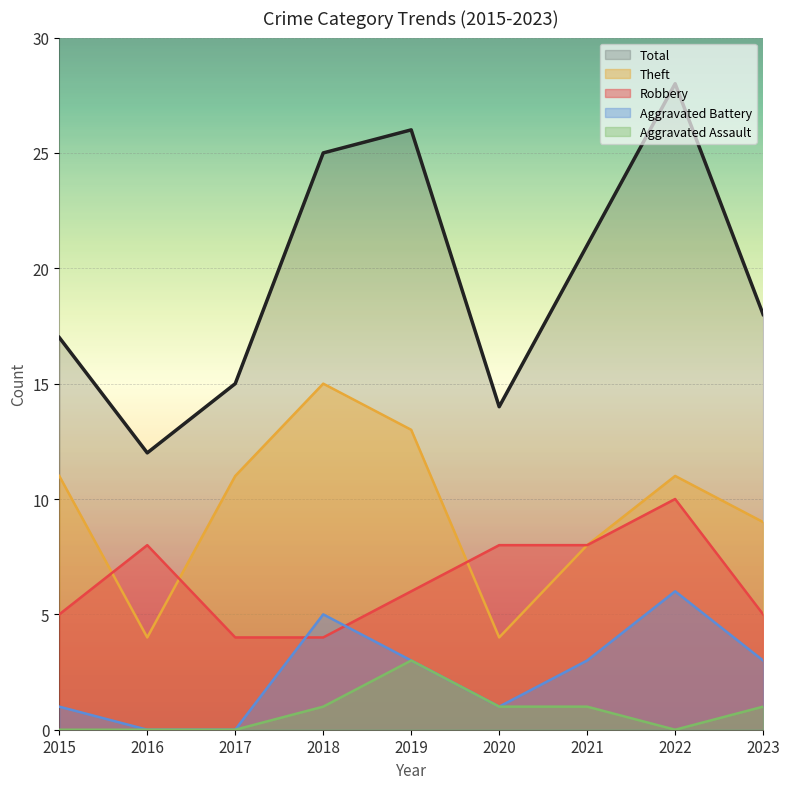

How many lines are shown in the chart?

5